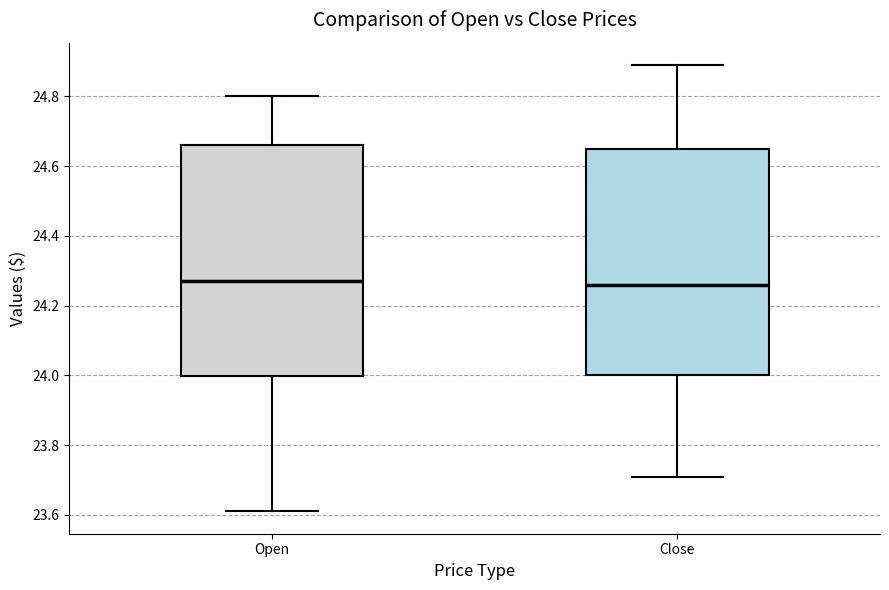

Where is the lower edge of the box for Close on the y-axis? The values are not printed on the chart, so give them approximately, as read against the axis.

24.00